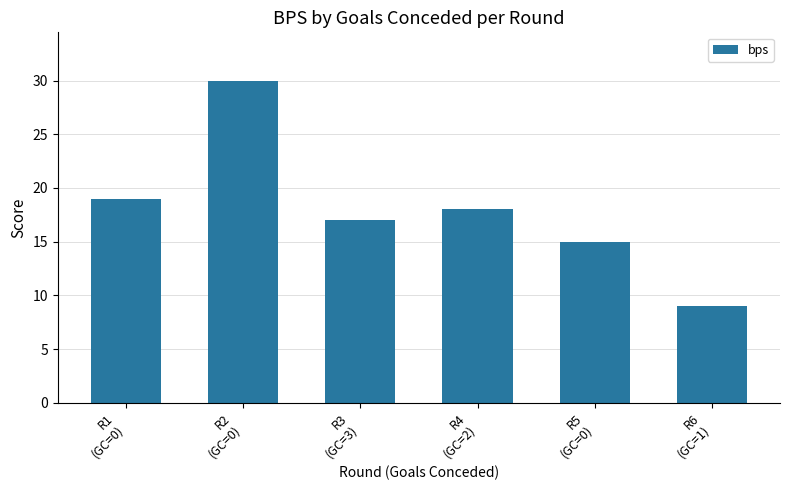

Rank the categories by value from lowest to highest.

R6
(GC=1), R5
(GC=0), R3
(GC=3), R4
(GC=2), R1
(GC=0), R2
(GC=0)